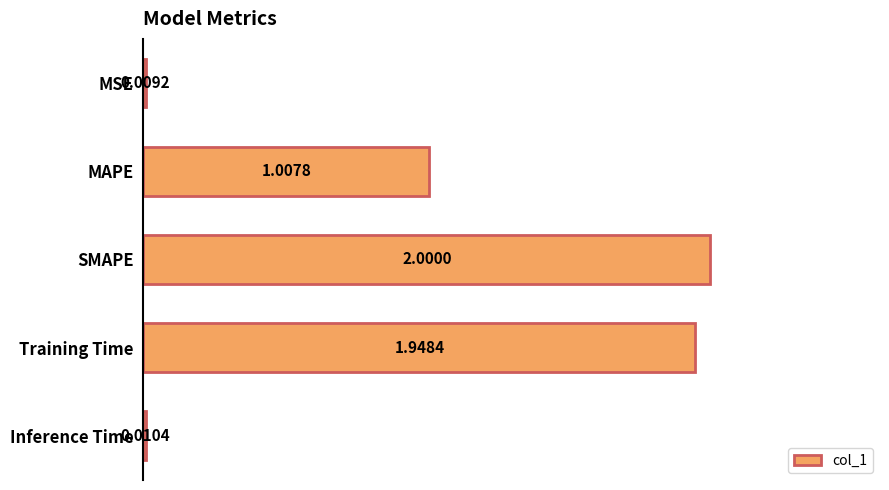

What is the greatest value displayed?

2.0